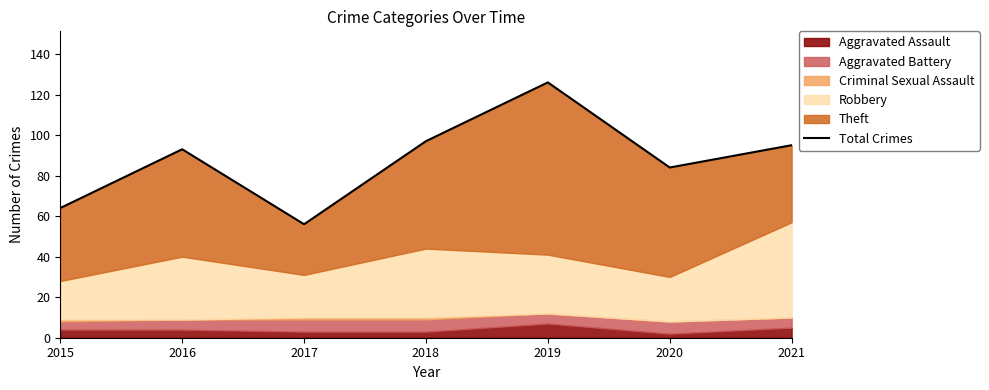

Between 2018 and 2020, which is larger?

2018